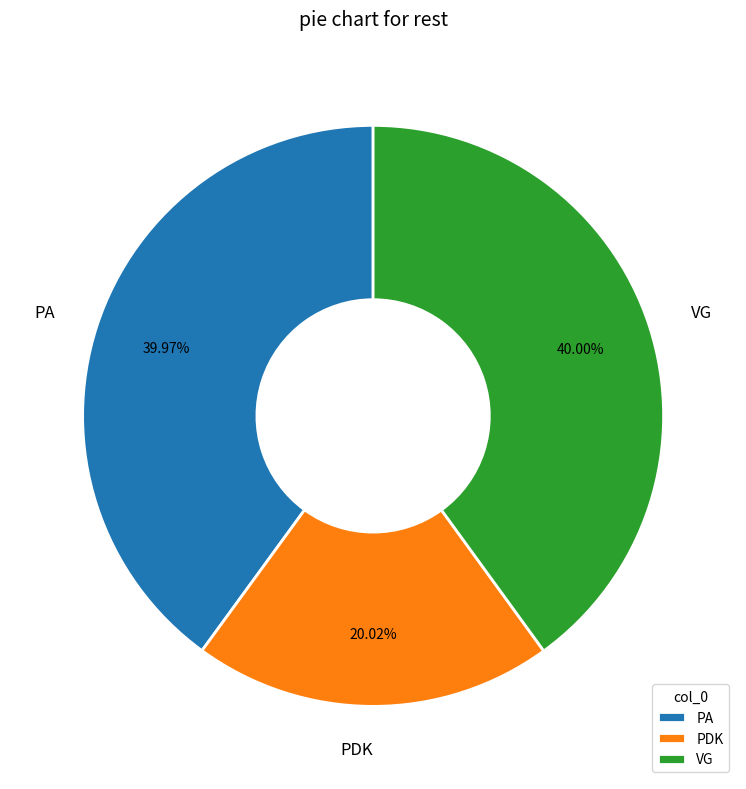

What is the smallest slice in the pie chart?

PDK